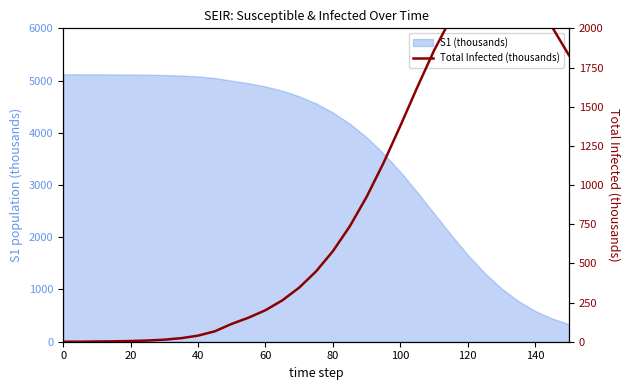

The value at 23 is 2903.5. True or false?

False